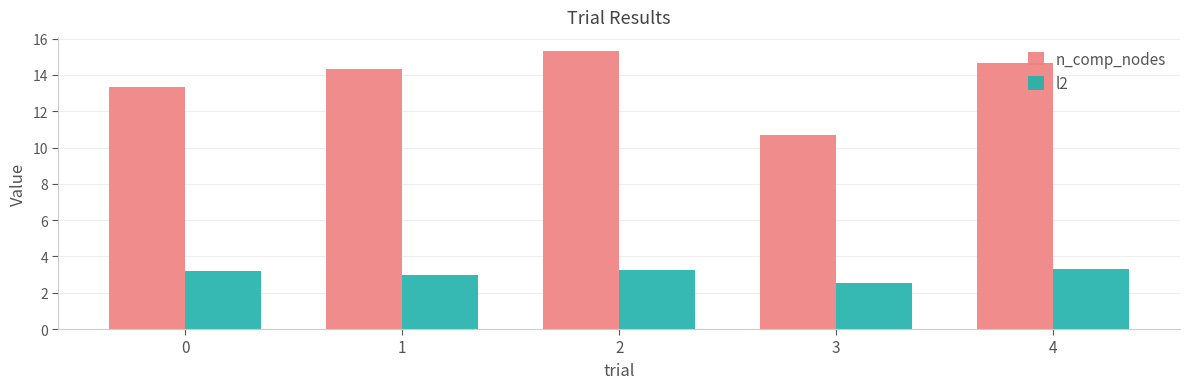

What is the sum of all n_comp_nodes values?

68.3